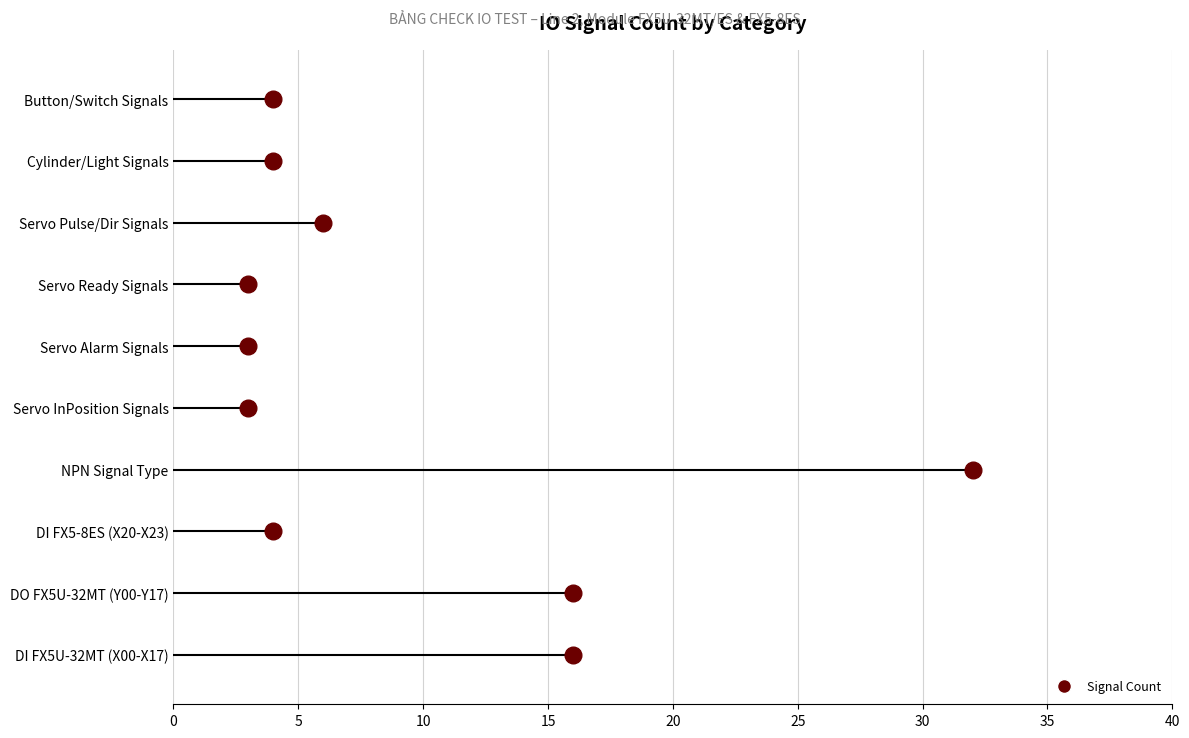

The chart shows a value of -10 at DO (FX5-8ES). True or false?

False